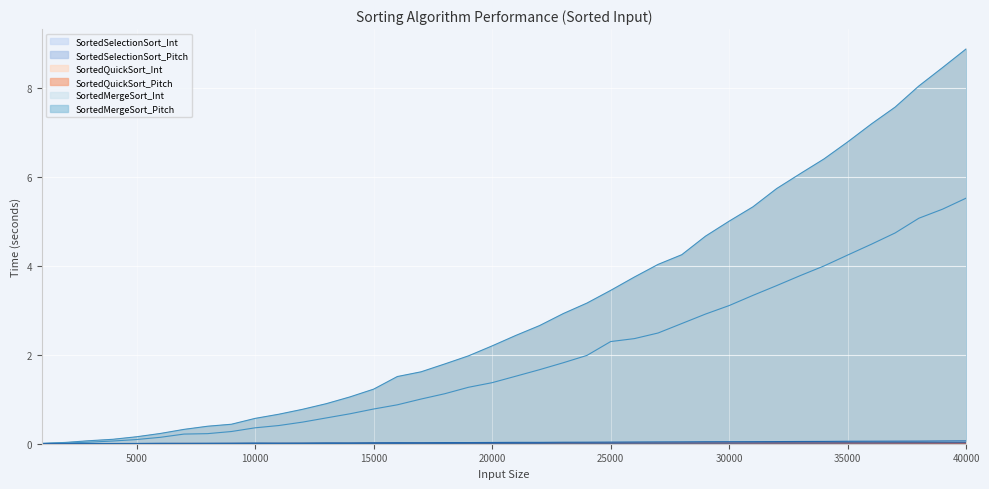

Between 2000 and 21000, which series saw the biggest shift?

SortedSelectionSort_Pitch